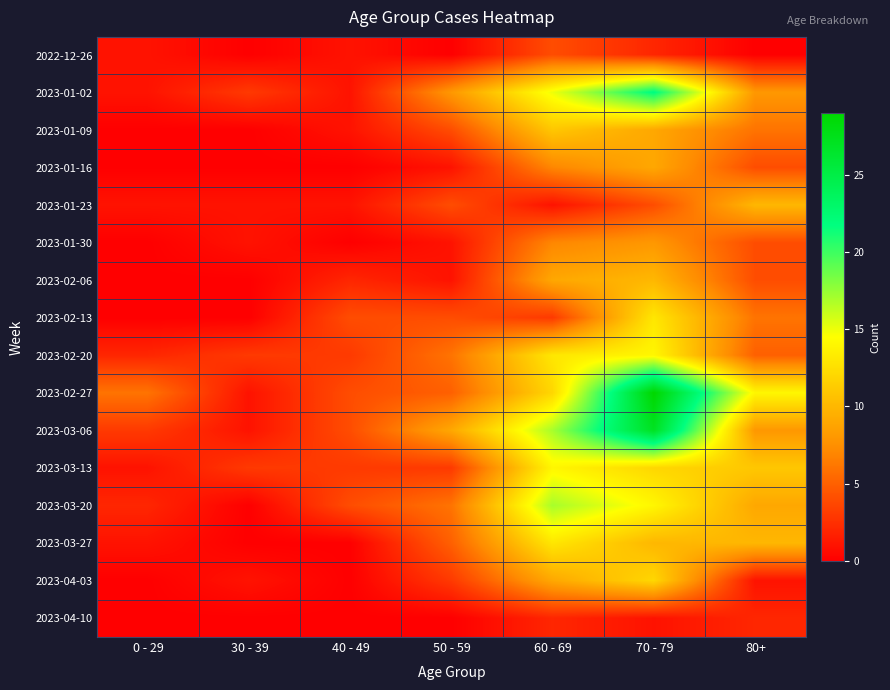

Between 60 - 69 and 80+, which is larger?

60 - 69